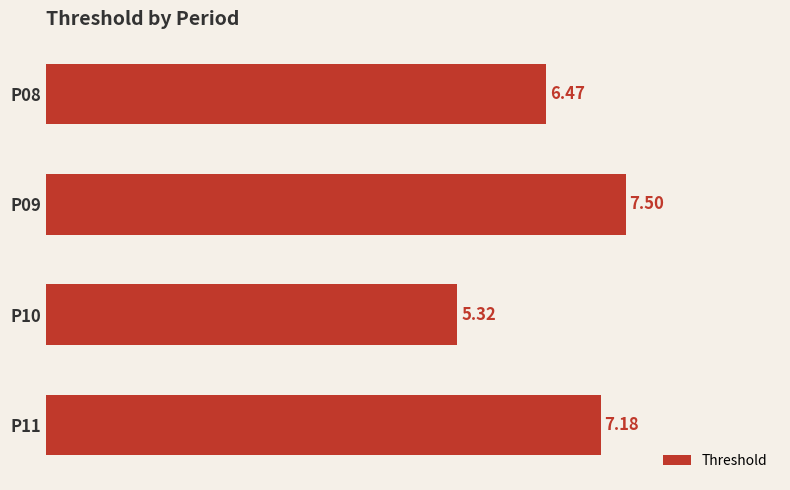

What is the sum of all values?

26.5